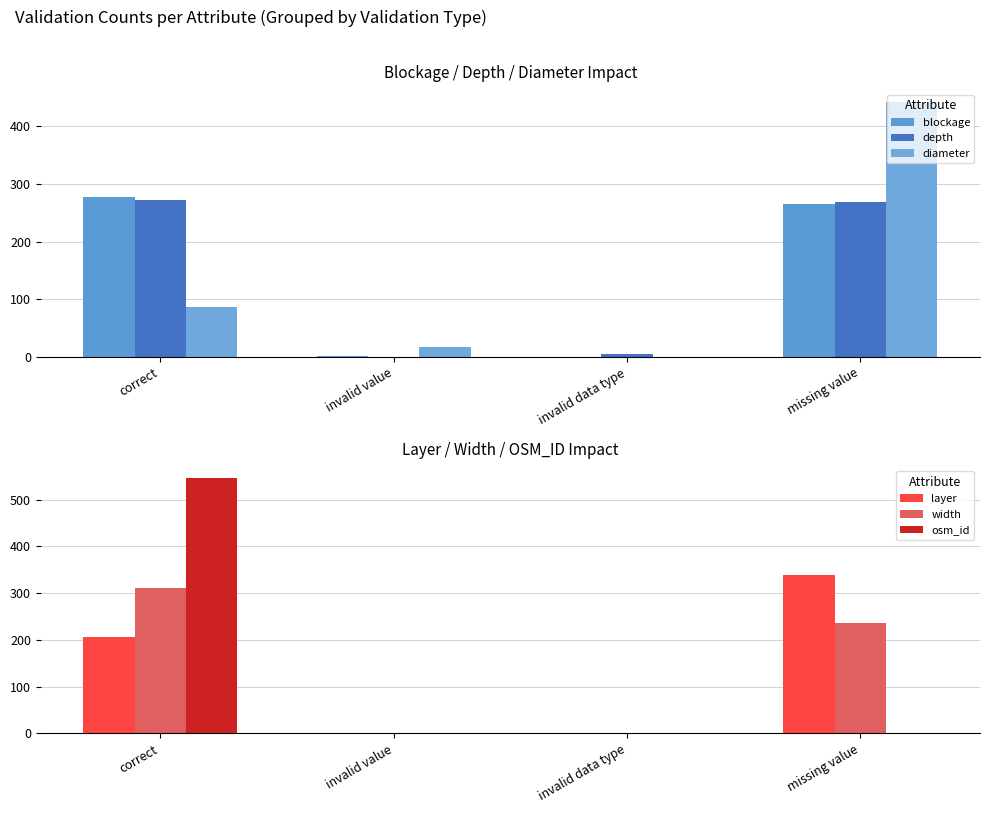

At which label does diameter reach its peak?

missing value